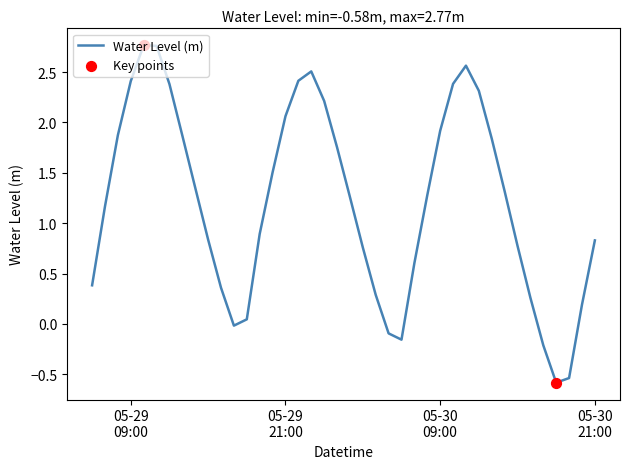

What is the difference between the maximum and minimum values?

3.3